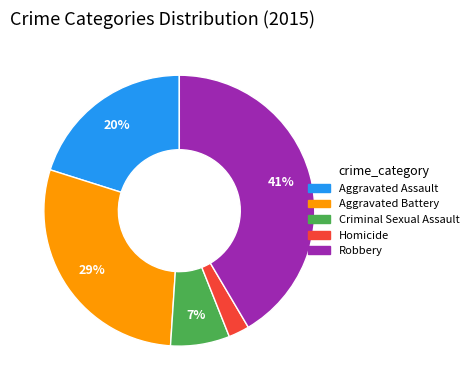

To the nearest percent, what portion does Criminal Sexual Assault represent?

7%